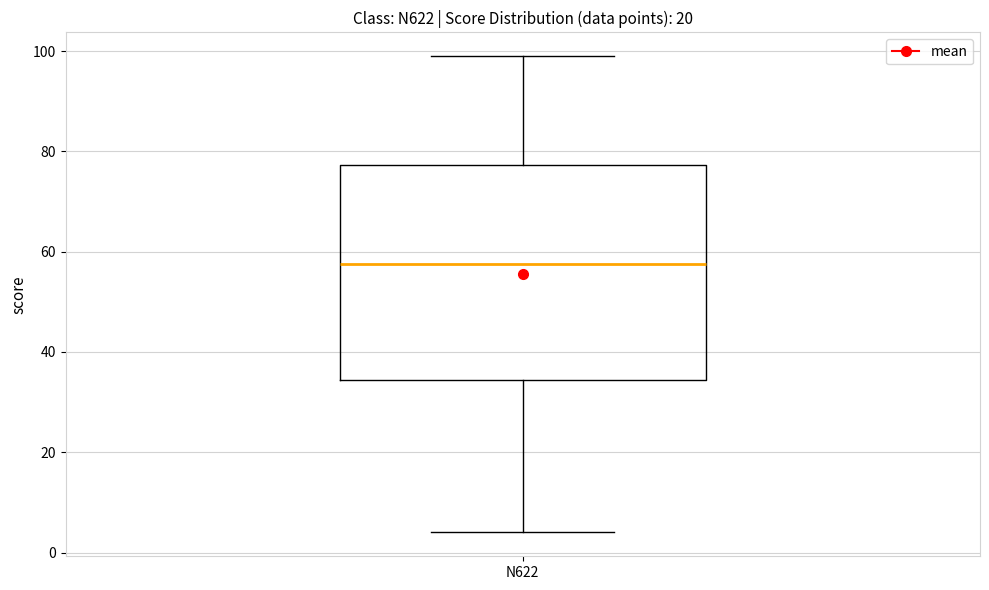

Transcribe this box plot: give where the median line is, the range the box spans, and where the two whiskers end, as read against the y-axis. The values are not printed on the chart, so give them approximately, as read against the axis.

median 58, box 34 to 78, whiskers 4 to 100